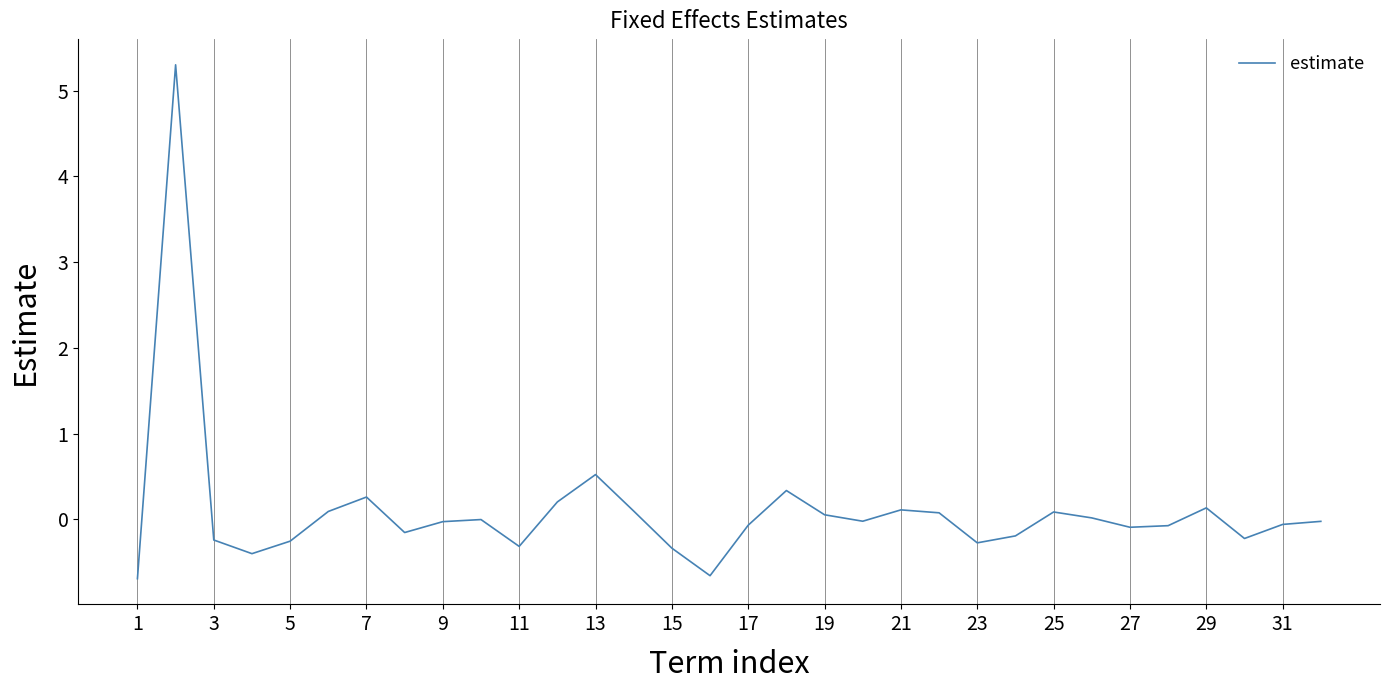

What is the minimum value shown in the chart?

-0.7